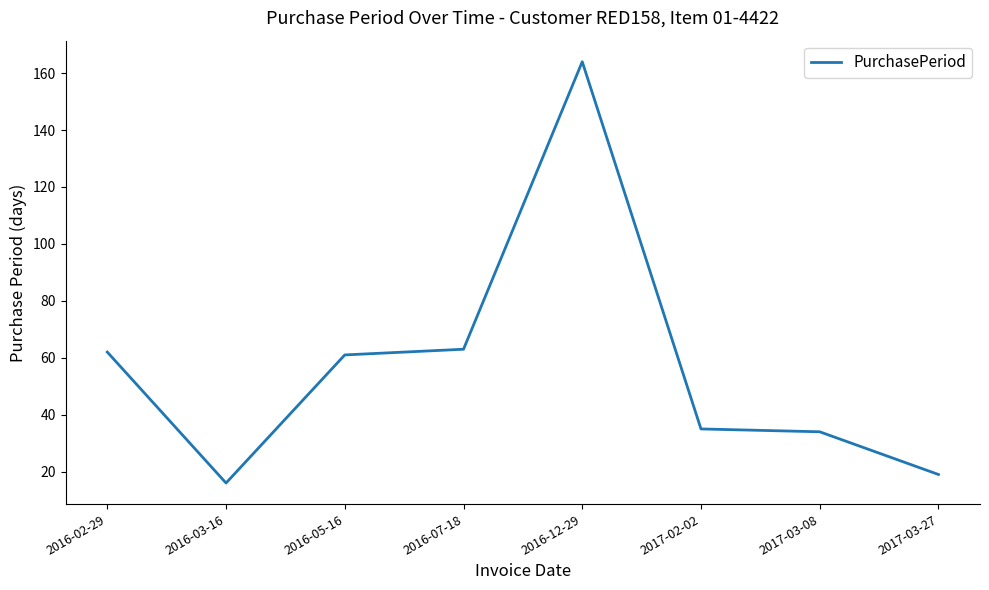

What position from the right is 2016-02-29?

8